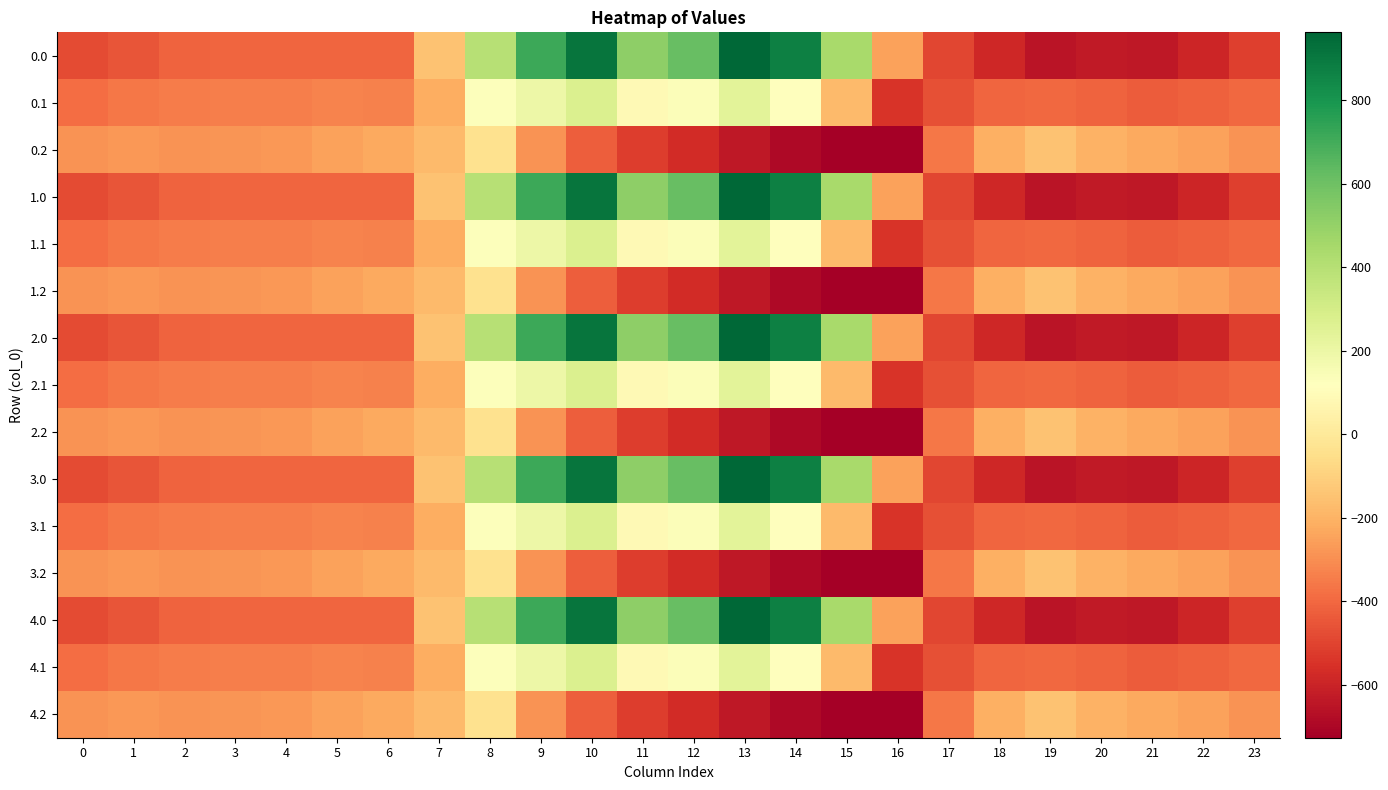

At which category does the chart reach its peak across all series?

13